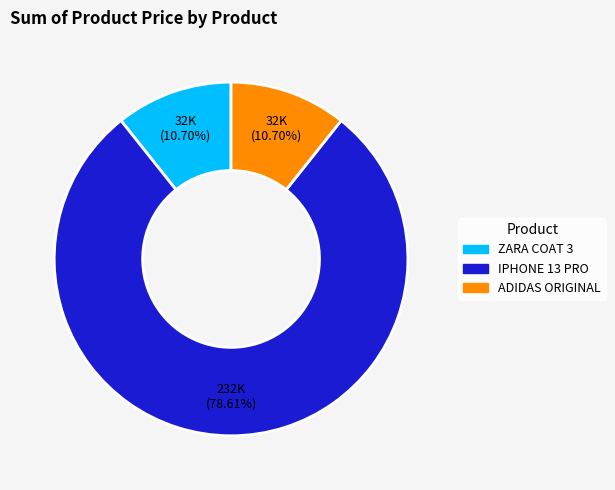

True or false: ADIDAS ORIGINAL accounts for 11% of the total.

True